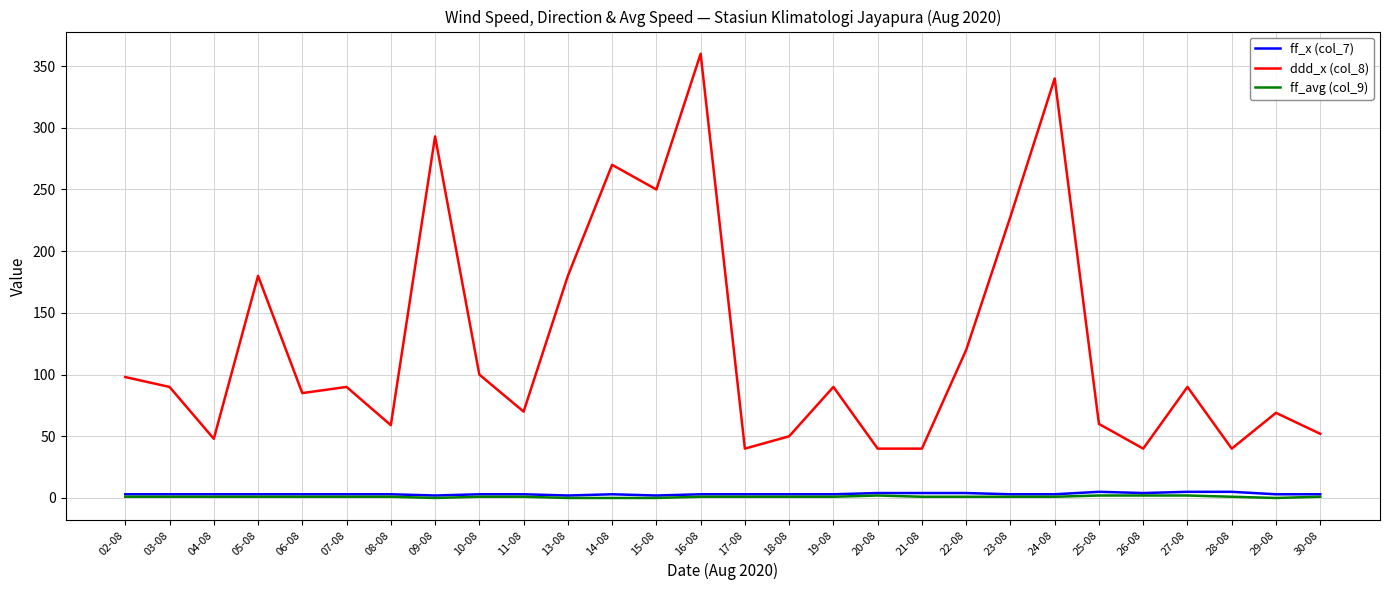

Which series has the largest total across all categories?

ddd_x (col_8)